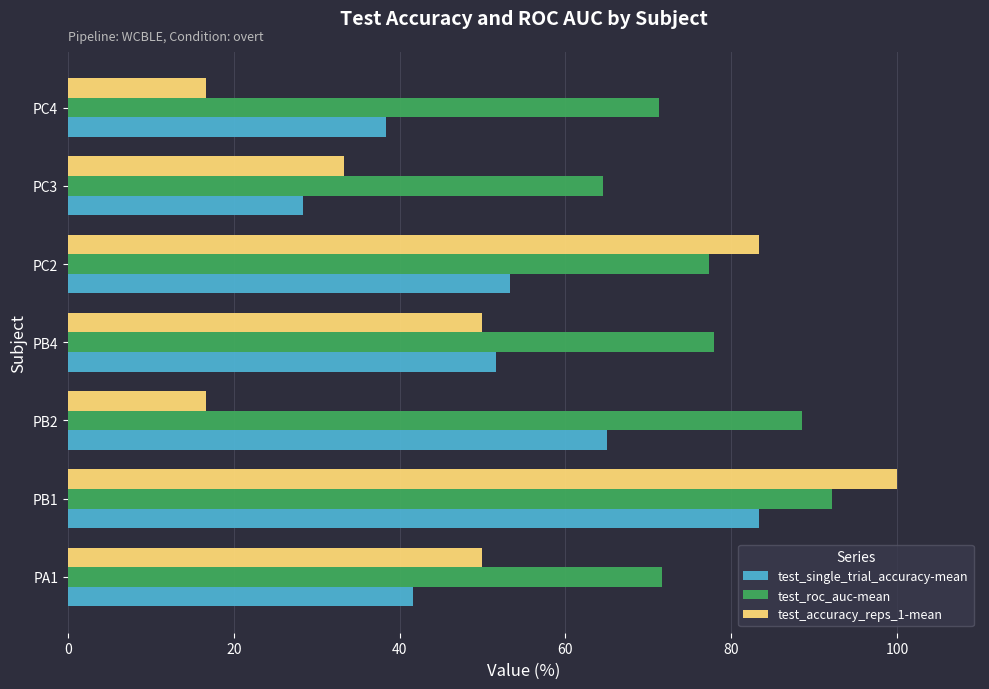

How many series are shown in this chart?

3